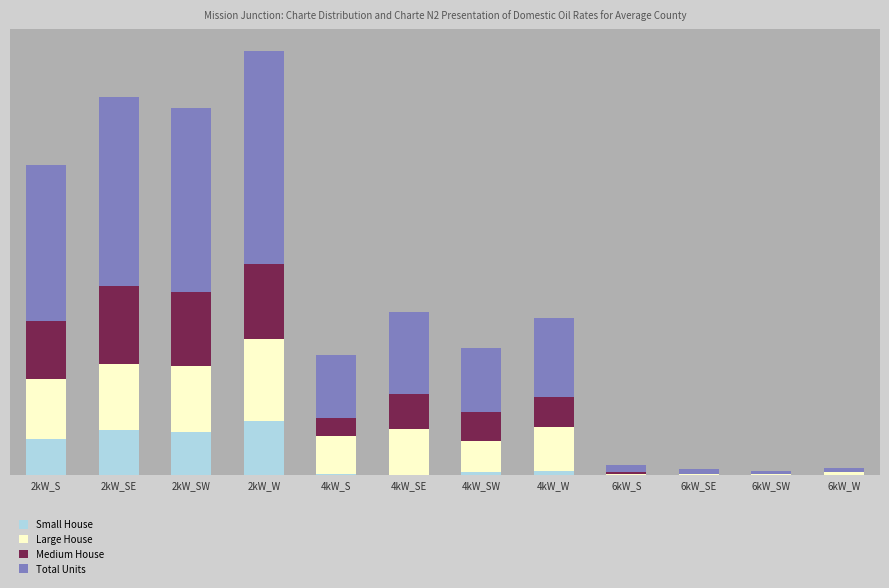

What are all the series names shown in the legend?

Small House, Large House, Medium House, Total Units